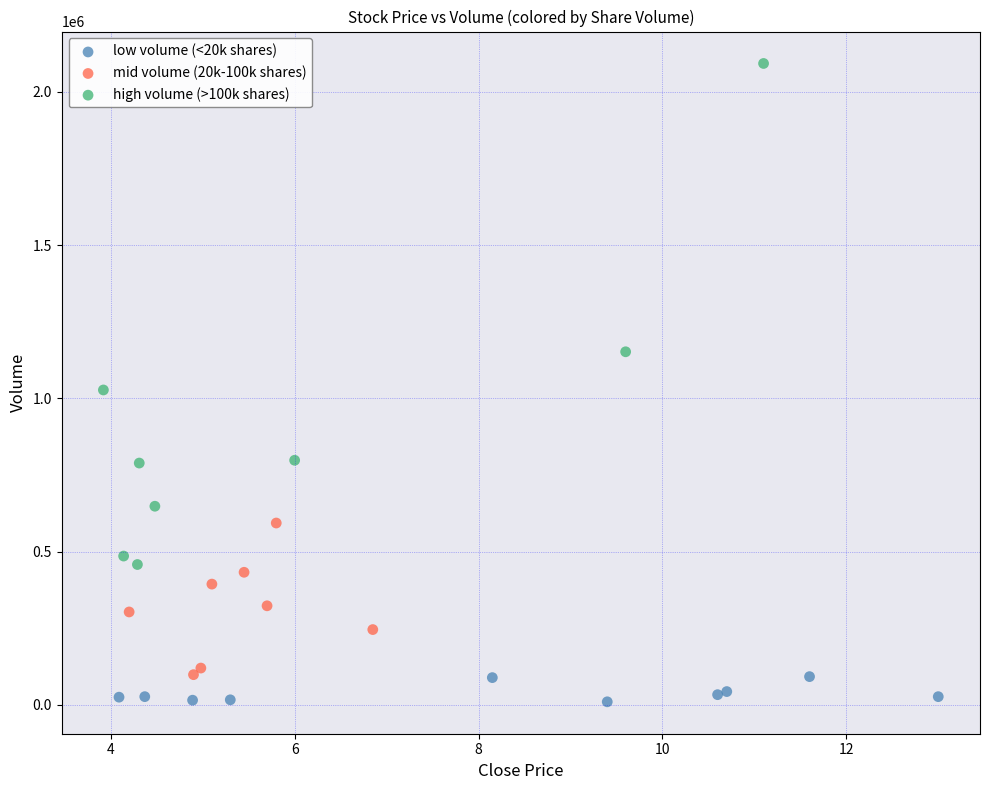

Which series has the widest spread of Y values?

high volume (>100k shares)